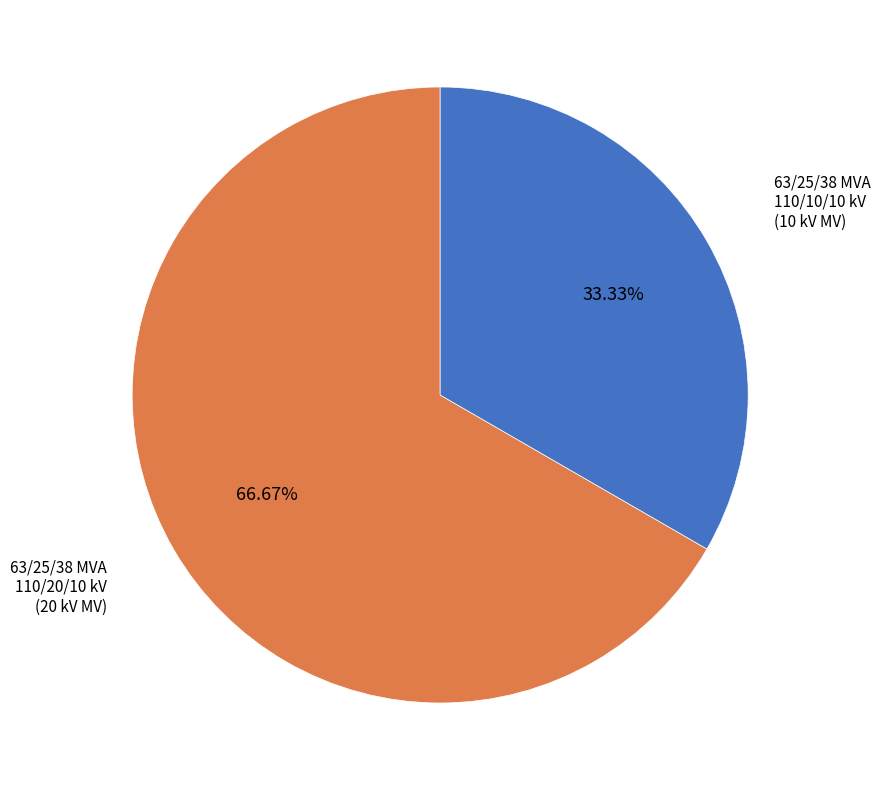

Is there any slice that represents more than half of the pie?

Yes